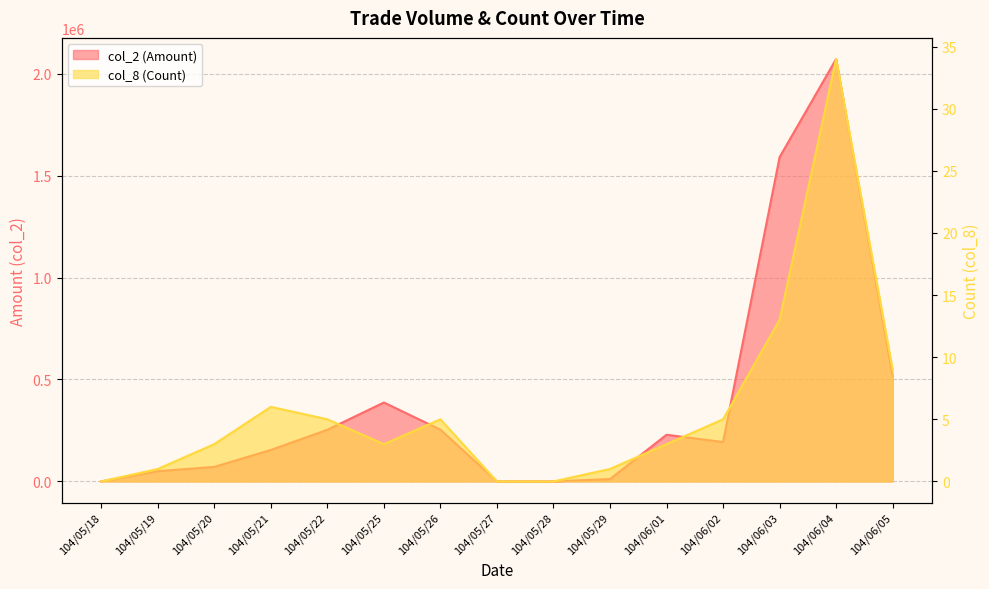

What is the label of the 10th point from the left?

104/05/29